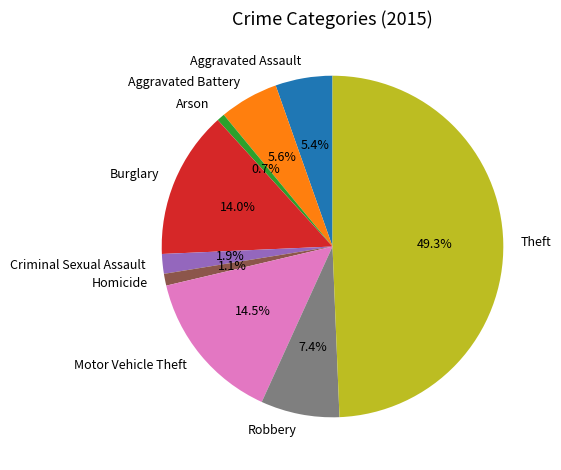

Is Motor Vehicle Theft the majority of the pie?

No